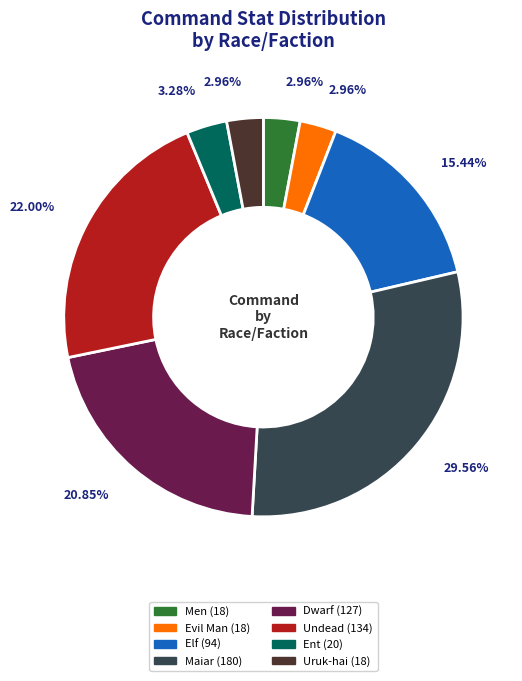

Is there a majority slice in this chart?

No